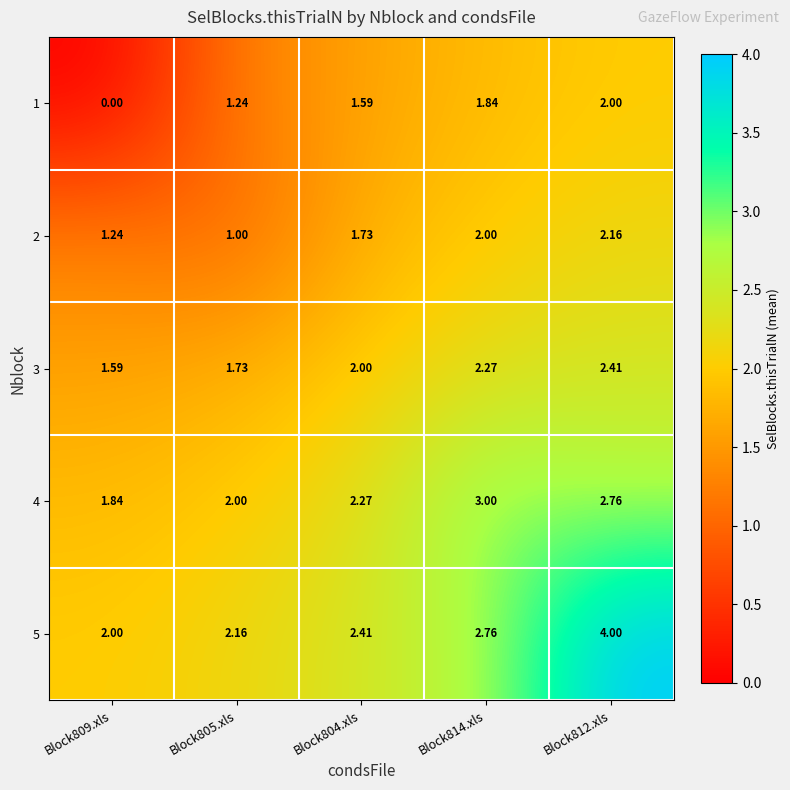

How many distinct data groups are displayed?

5